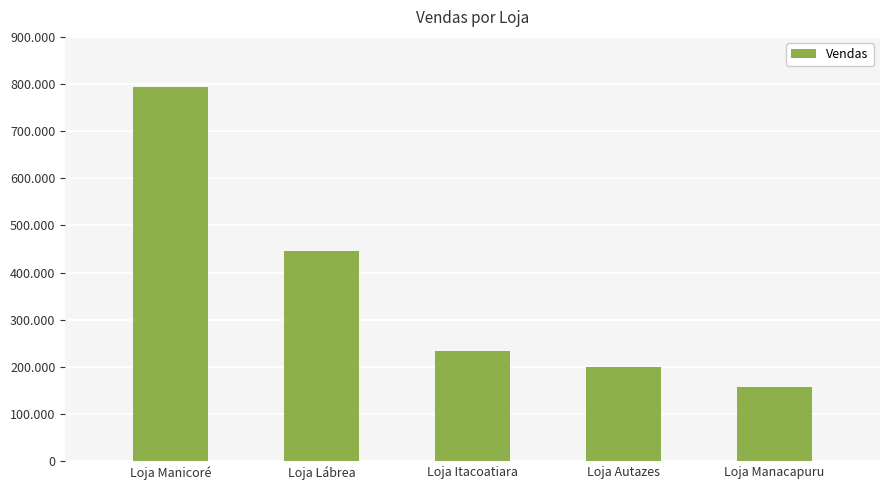

Which has a higher value, Loja Manicoré or Loja Itacoatiara?

Loja Manicoré